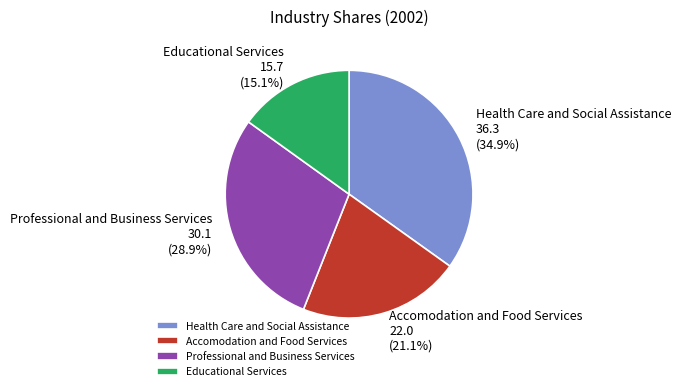

Approximately how many times larger is the value at Accomodation and Food Services compared to Professional and Business Services?

0.7